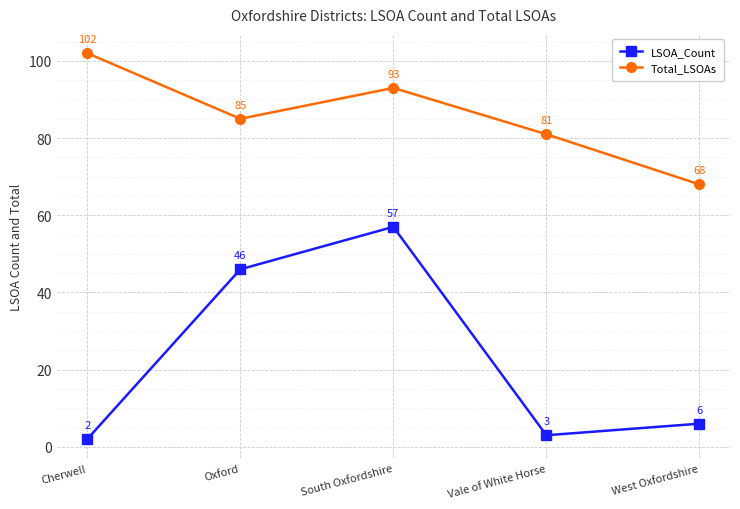

What is the sum of the LSOA_Count values at Oxford and Vale of White Horse?

49